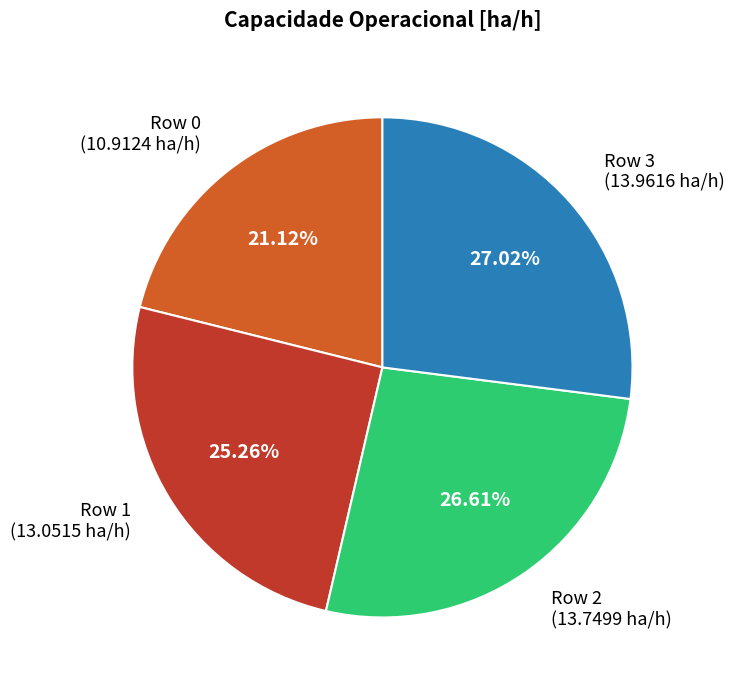

Does Row 2 represent more than half of the total?

No